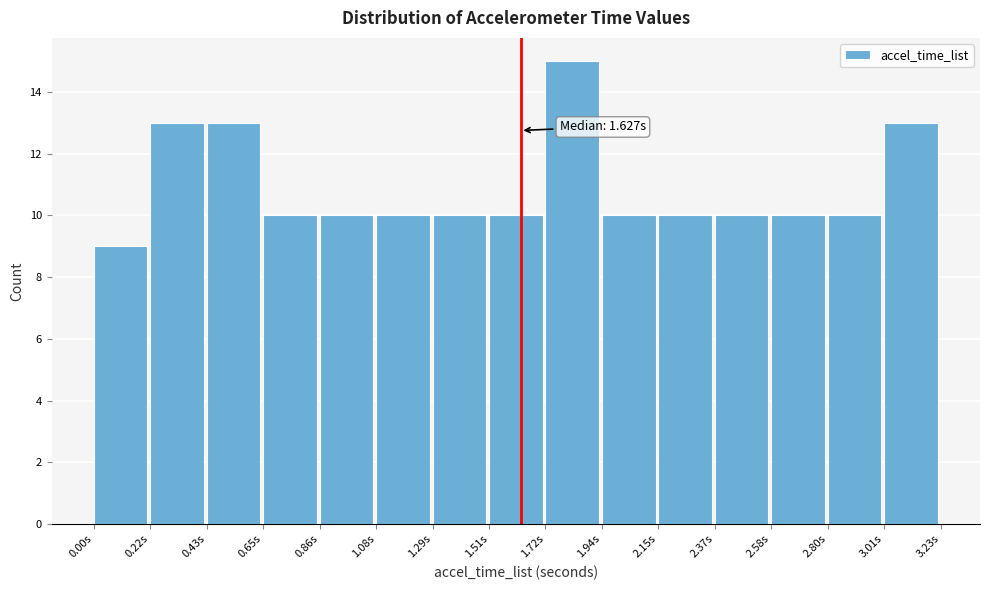

Over which range of the x-axis is the bar tallest?

1.70 to 1.95